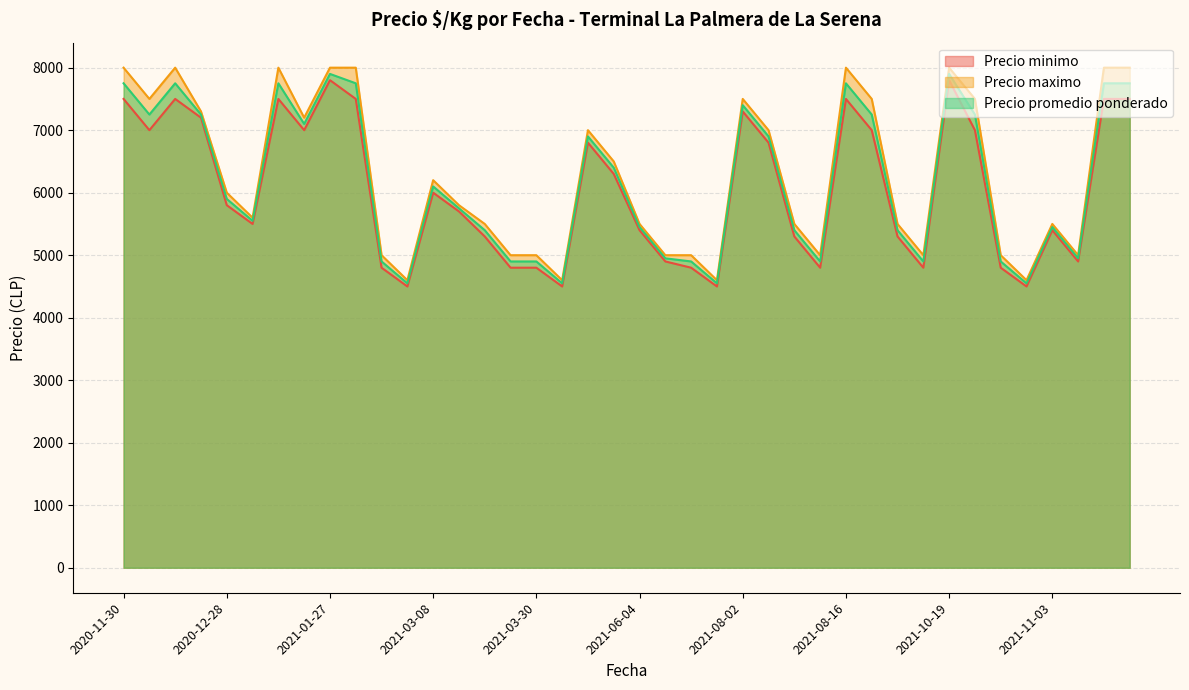

What is the value of the Precio maximo point at the 21st from the left?

5500